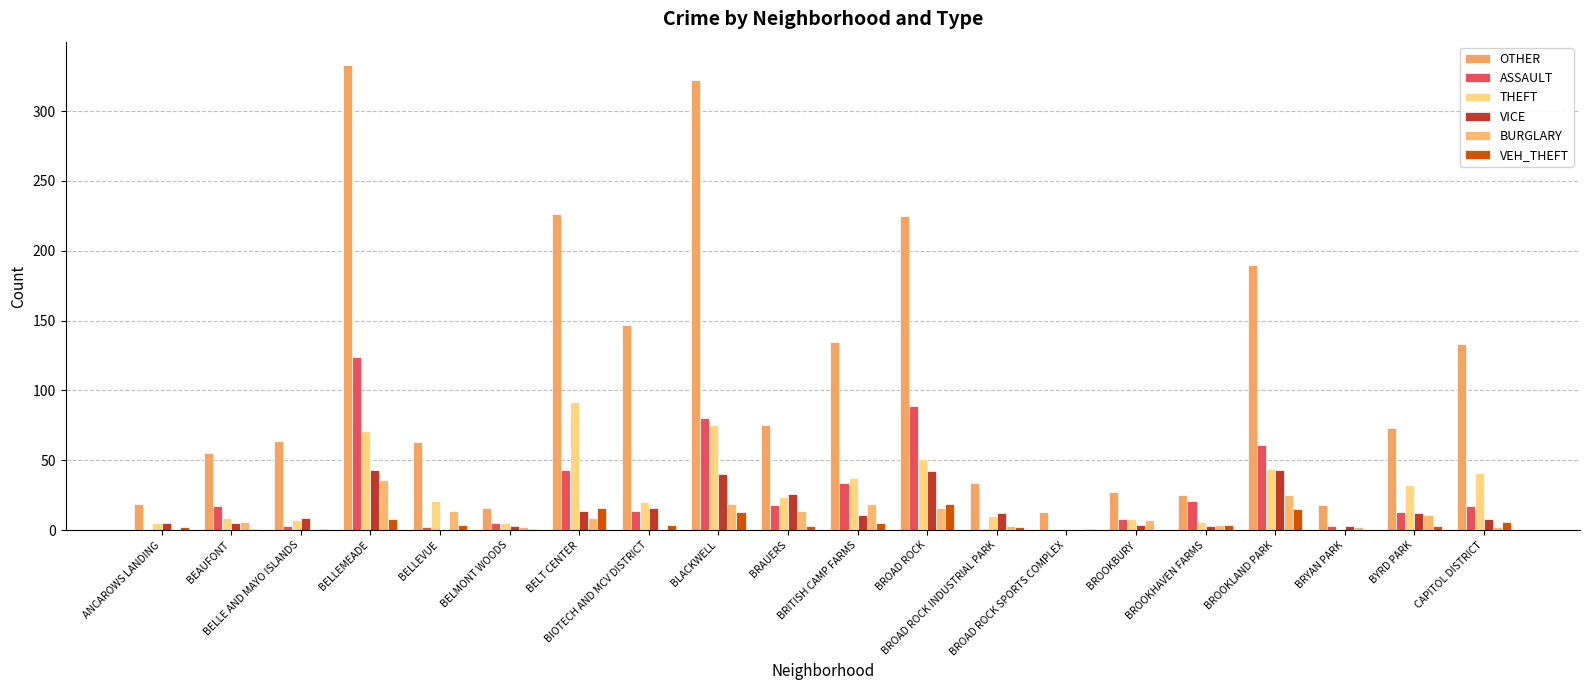

Reading right to left, extract all data points from this chart.

OTHER: 133	73	18	190	25	27	13	34	225	135	75	322	147	226	16	63	333	64	55	19
ASSAULT: 17	13	3	61	21	8	0	1	89	34	18	80	14	43	5	2	124	3	17	0
THEFT: 41	32	1	44	6	8	1	10	51	37	24	75	20	92	5	21	71	7	9	5
VICE: 8	12	3	43	3	4	0	12	42	11	26	40	16	14	3	0	43	9	5	5
BURGLARY: 2	11	2	25	4	7	0	3	16	19	14	19	1	9	2	14	36	0	6	0
VEH_THEFT: 6	3	0	15	4	0	1	2	19	5	3	13	4	16	1	4	8	1	1	2